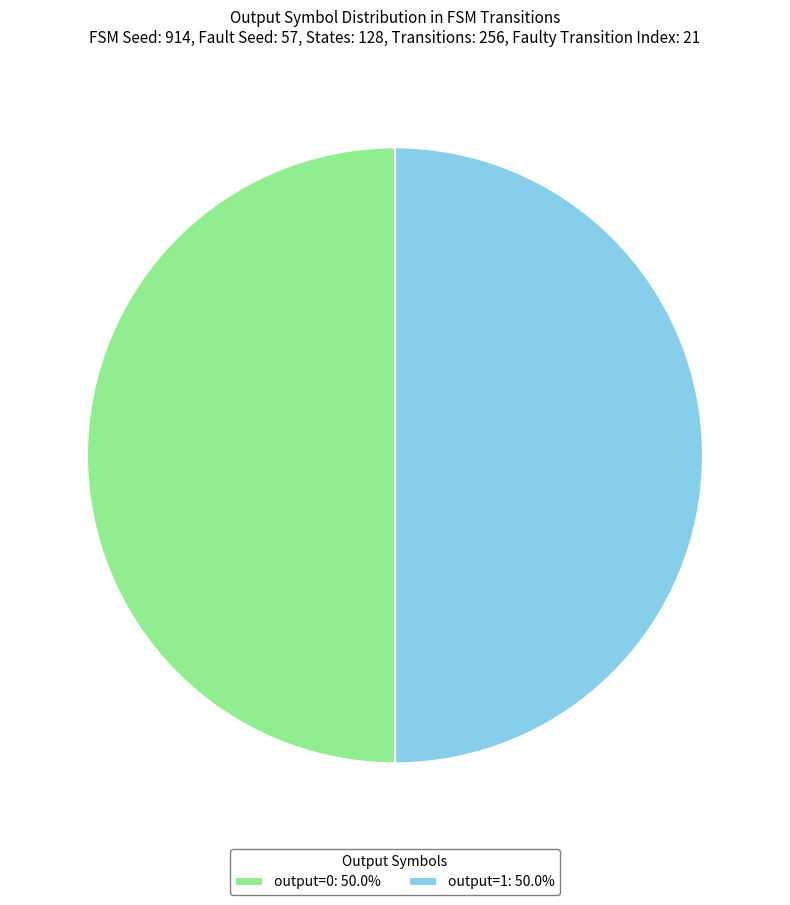

Do output=0: 50.0% and output=1: 50.0% together represent more than half of the pie?

Yes